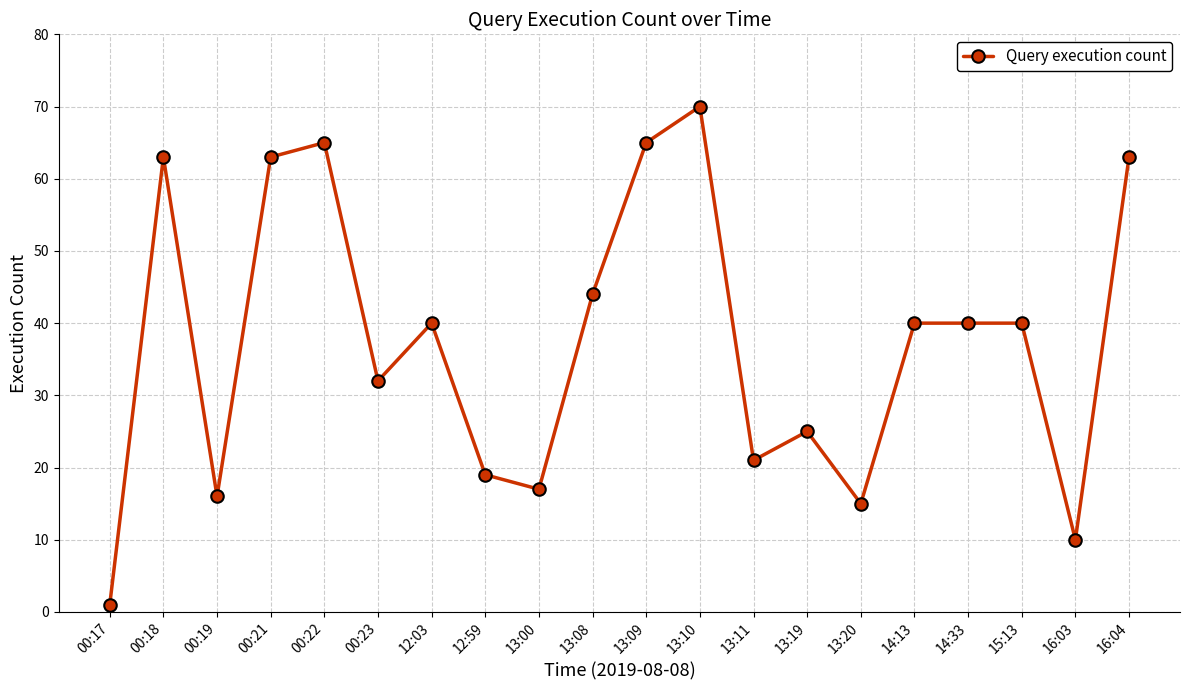

Reading left to right, extract all data points from this chart.

1	63	16	63	65	32	40	19	17	44	65	70	21	25	15	40	40	40	10	63